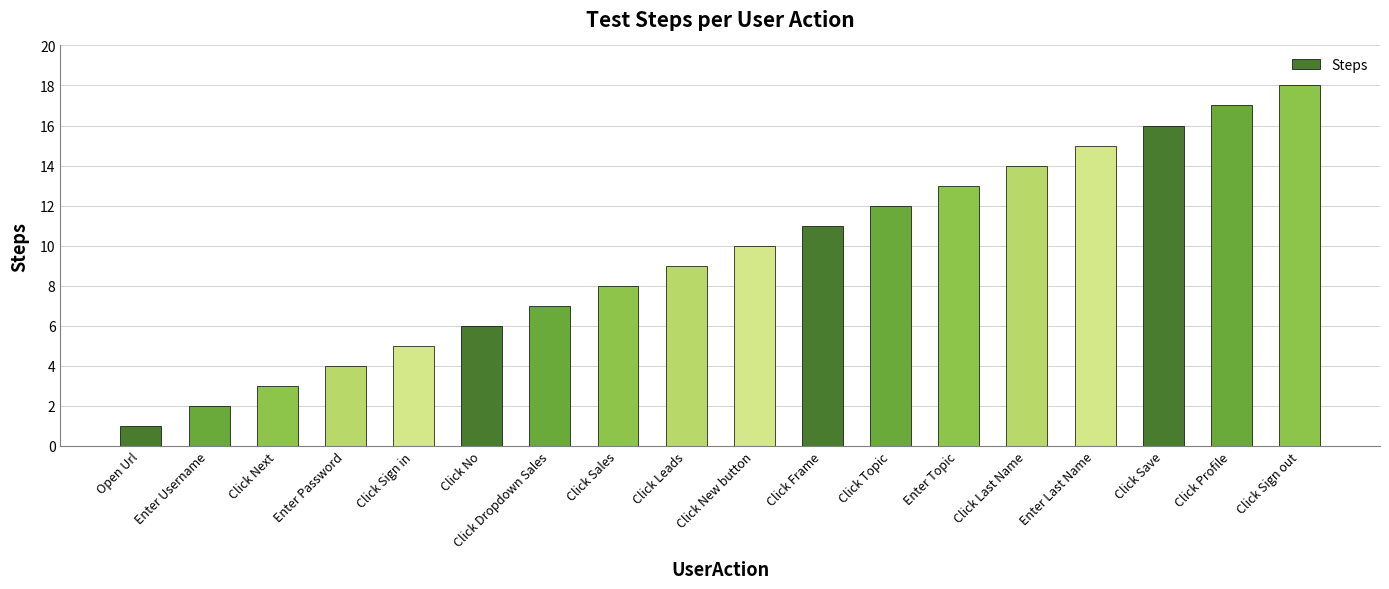

The chart shows a value of 5 at Click Sign in. True or false?

True